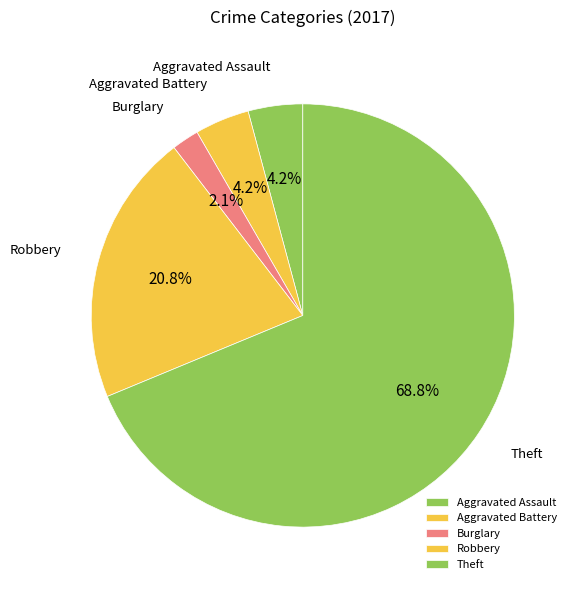

How much of the chart is everything except Aggravated Assault?

95.8%